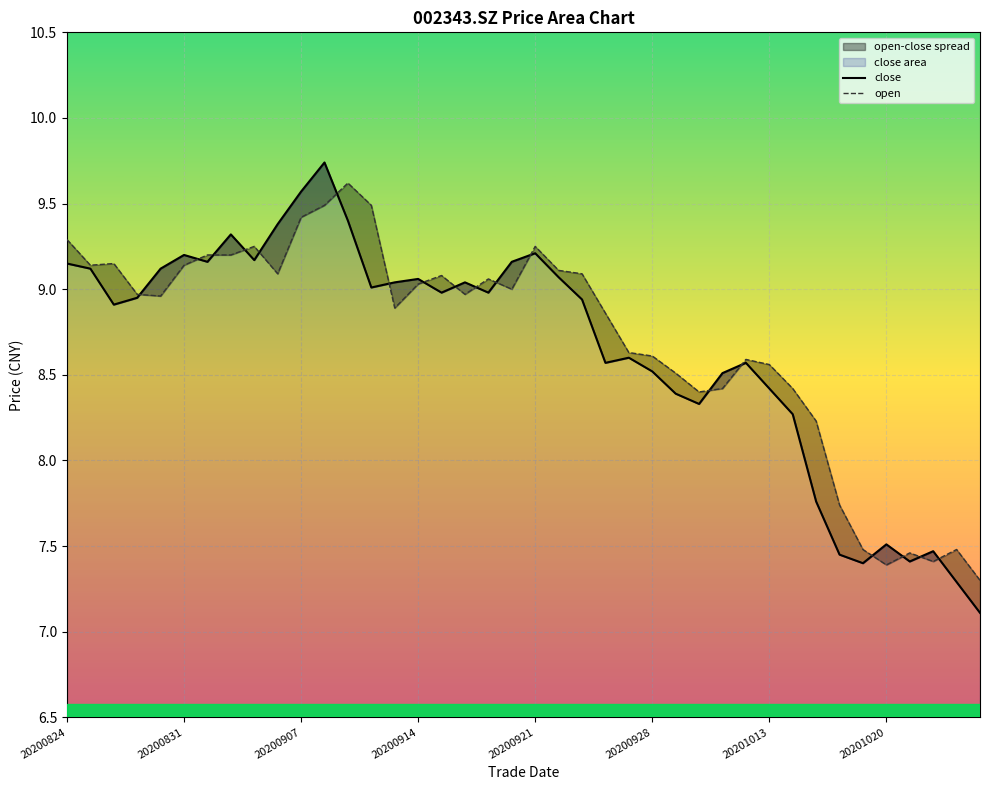

Is the value of close at 32 greater than the value of open at 20201013?

No